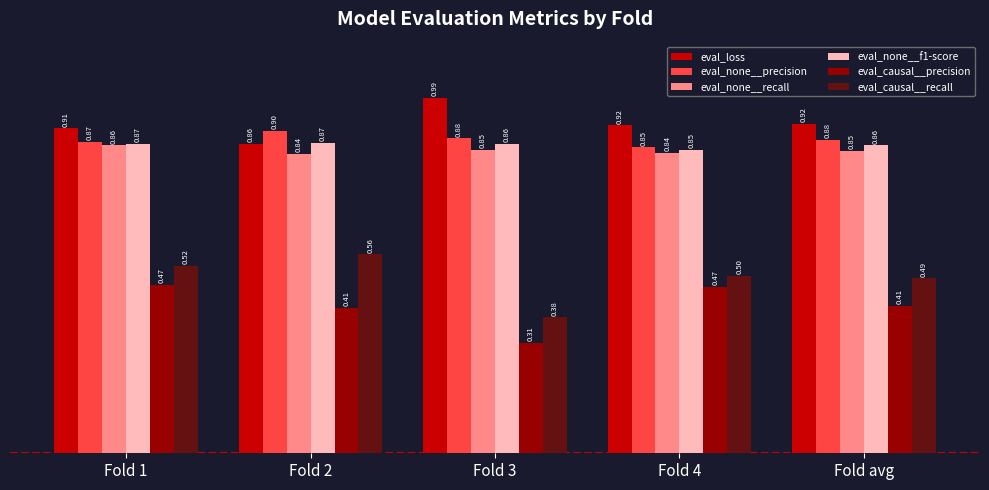

True or false: eval_loss has a value of 0.6 at Fold 2.

False